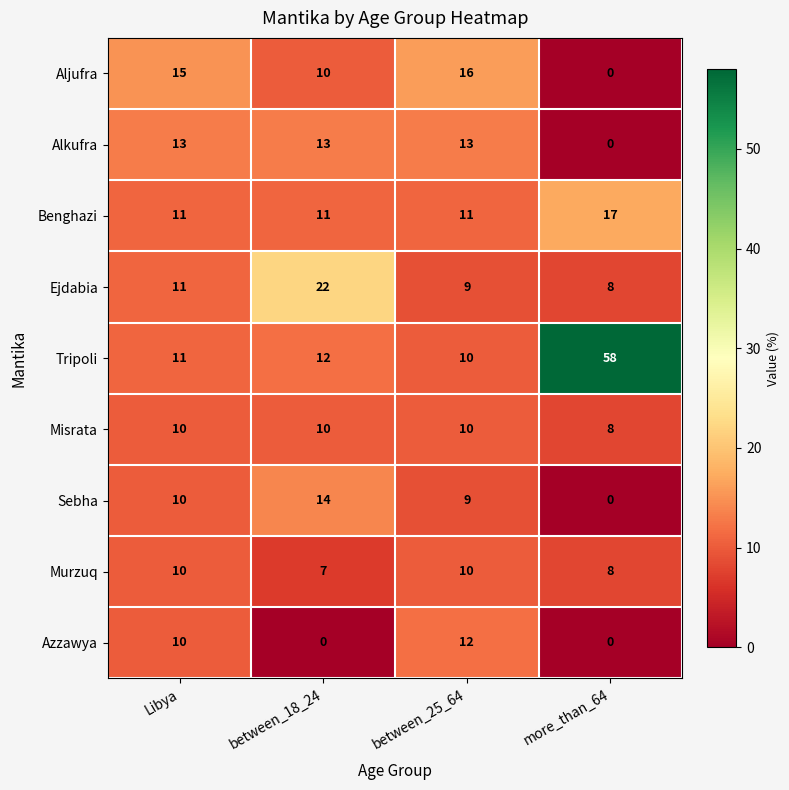

At which label is Murzuq closest to 8?

more_than_64